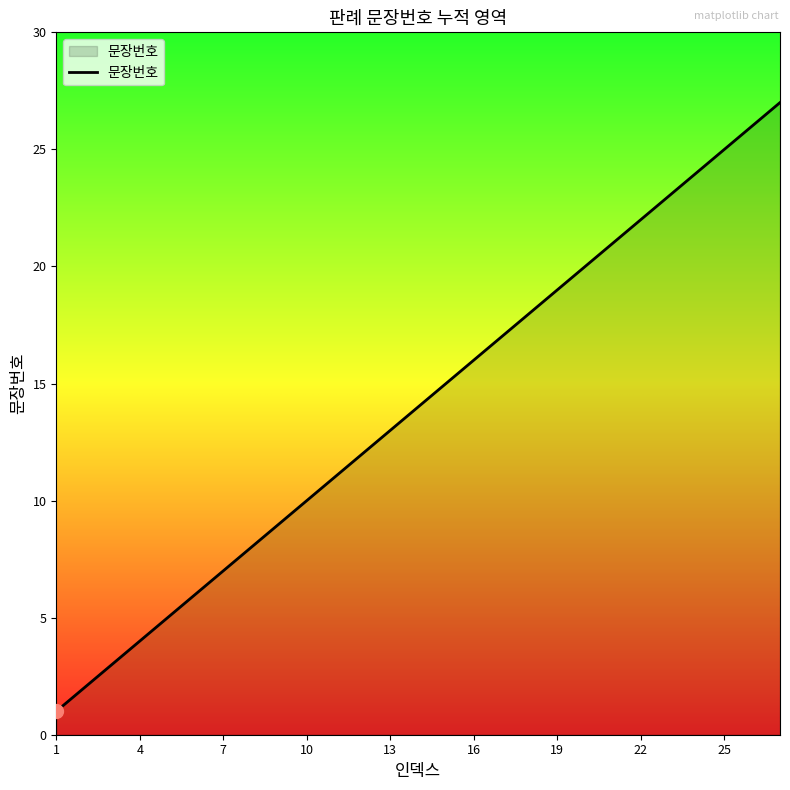

What is the greatest value displayed?

27